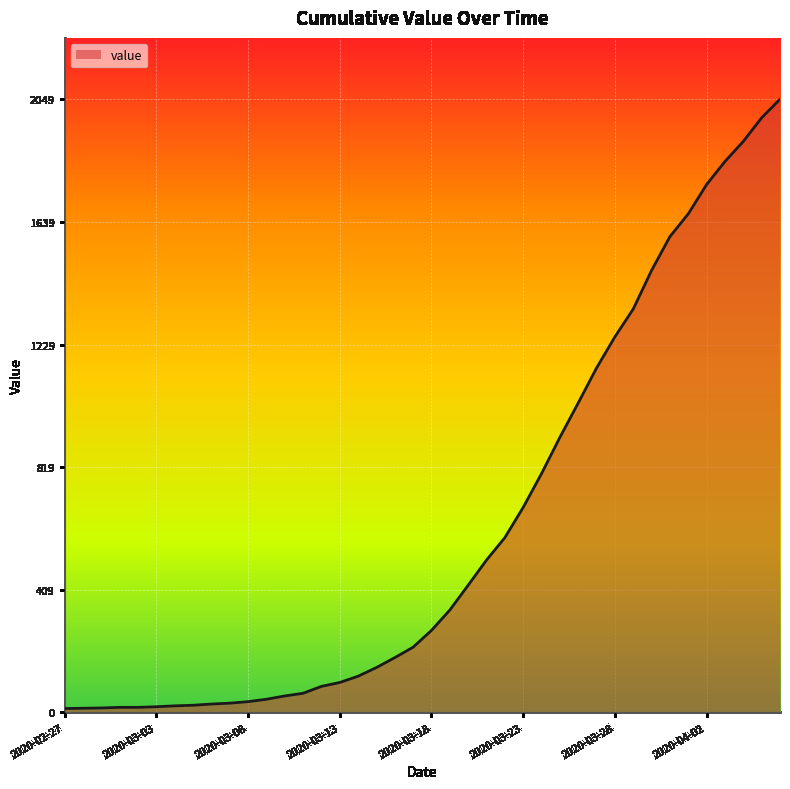

What is the maximum value shown in the chart?

2049